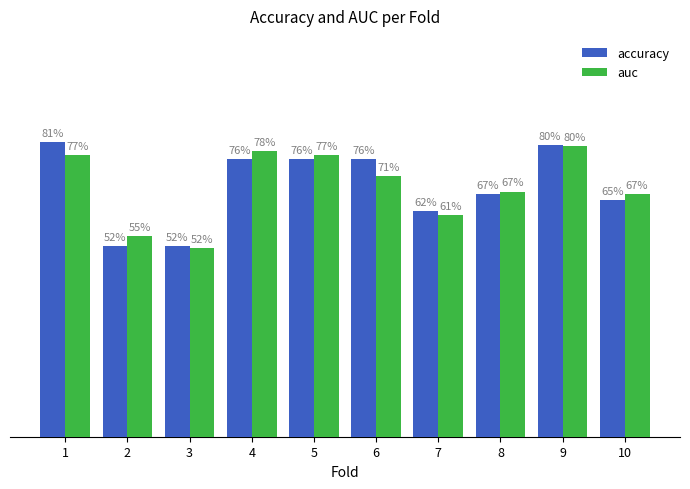

At which category is the sum across all series the highest?

9